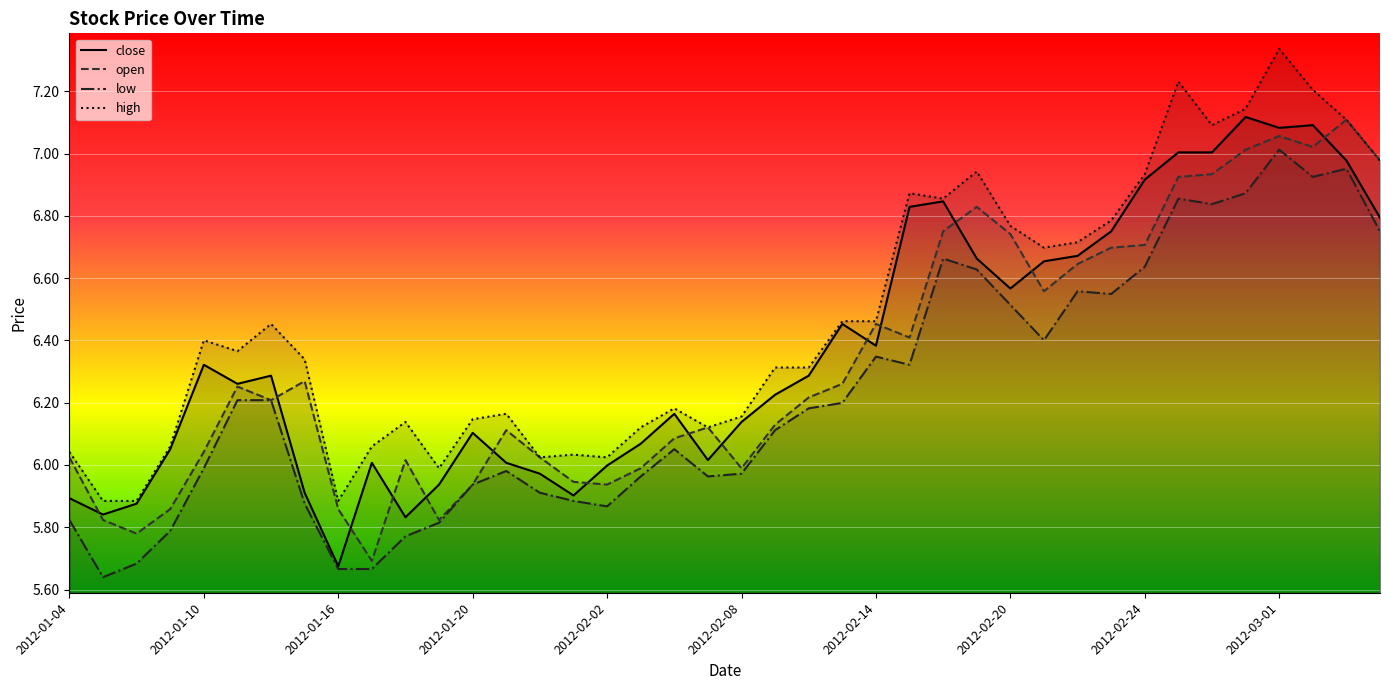

True or false: close has a value of 11.4 at 35.

False